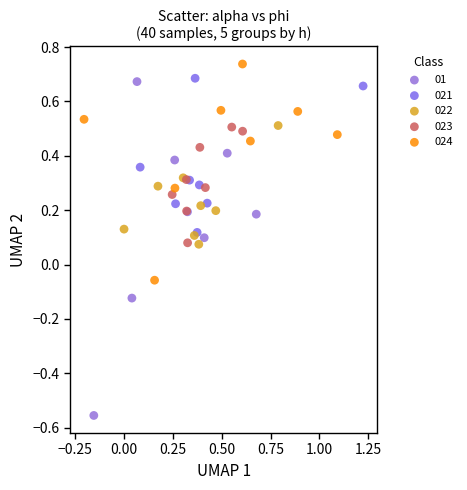

Which series has the widest spread of Y values?

01